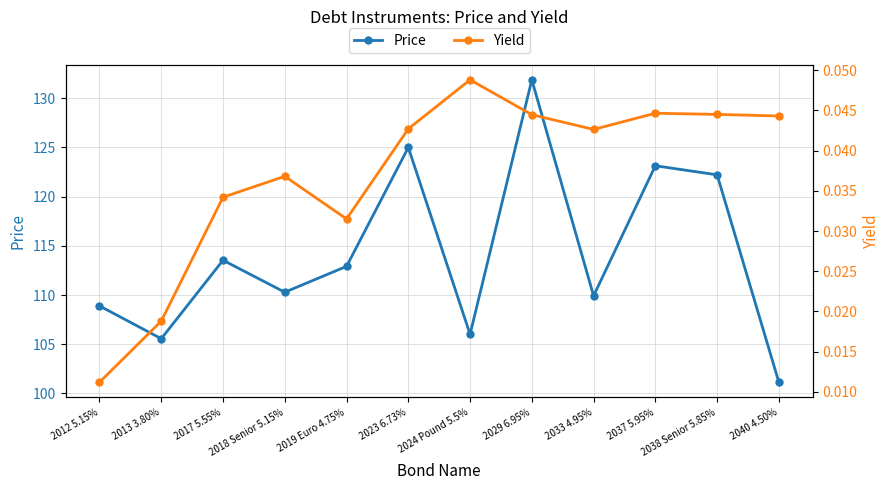

Count the number of categories in the chart.

12